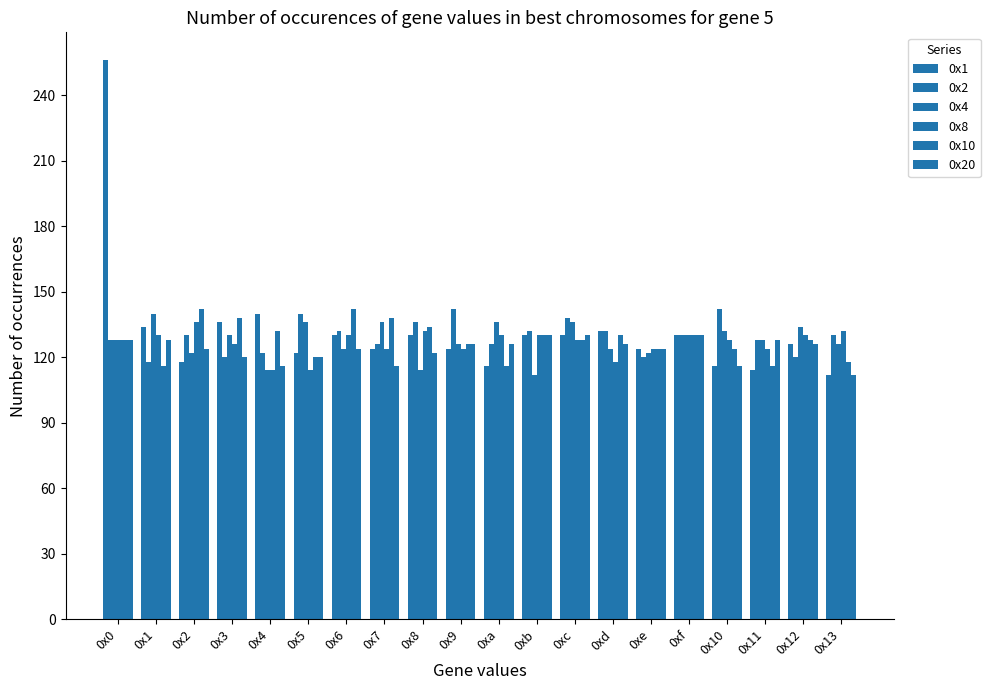

What is the greatest value displayed?

256